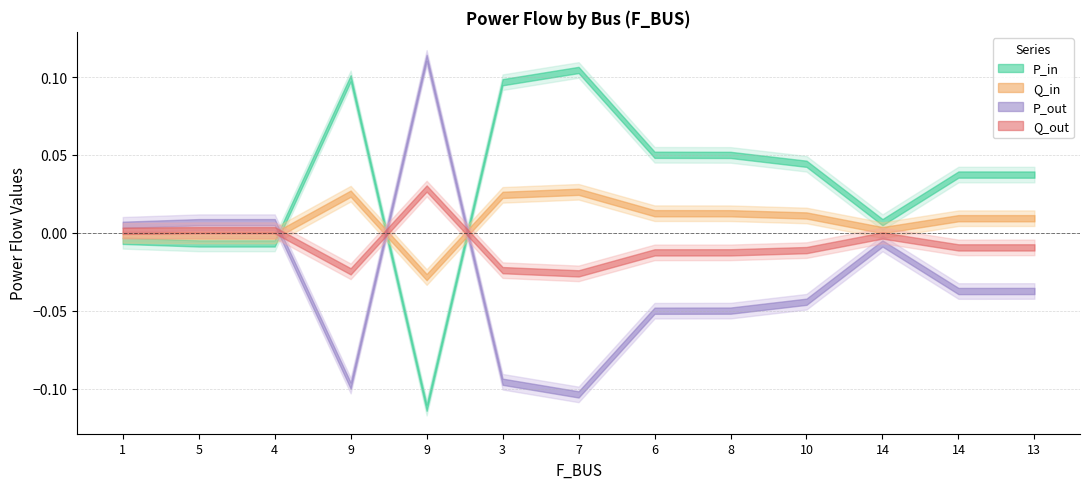

What is the spread (max minus min) of values at 3?

0.2